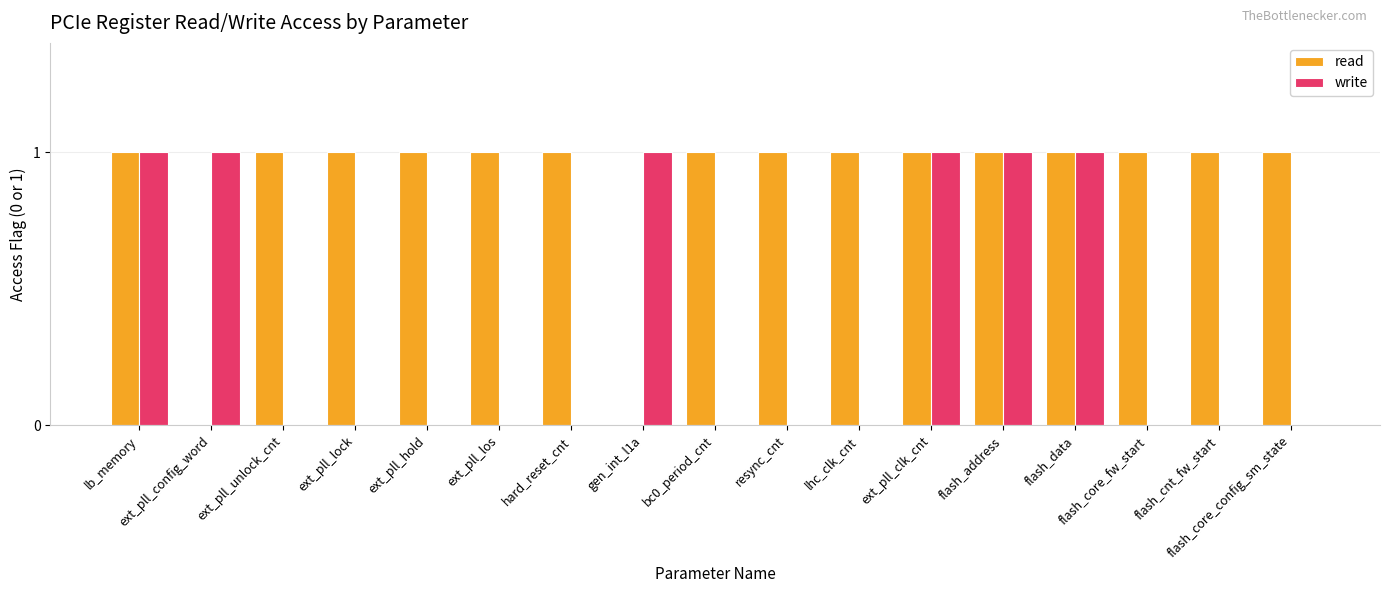

Which series changed the most between ext_pll_lock and ext_pll_clk_cnt?

write